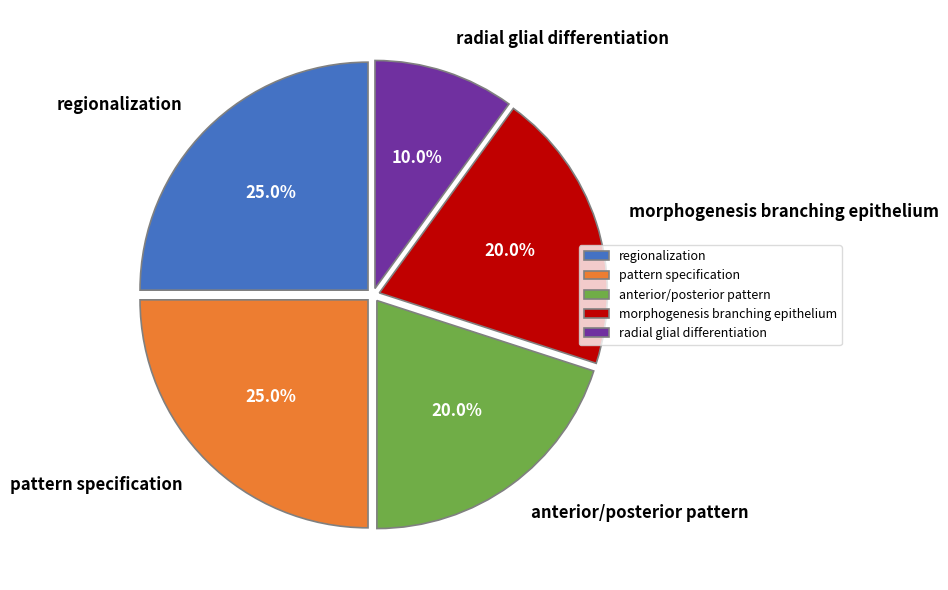

Is the sum of anterior/posterior pattern and pattern specification greater than half?

No